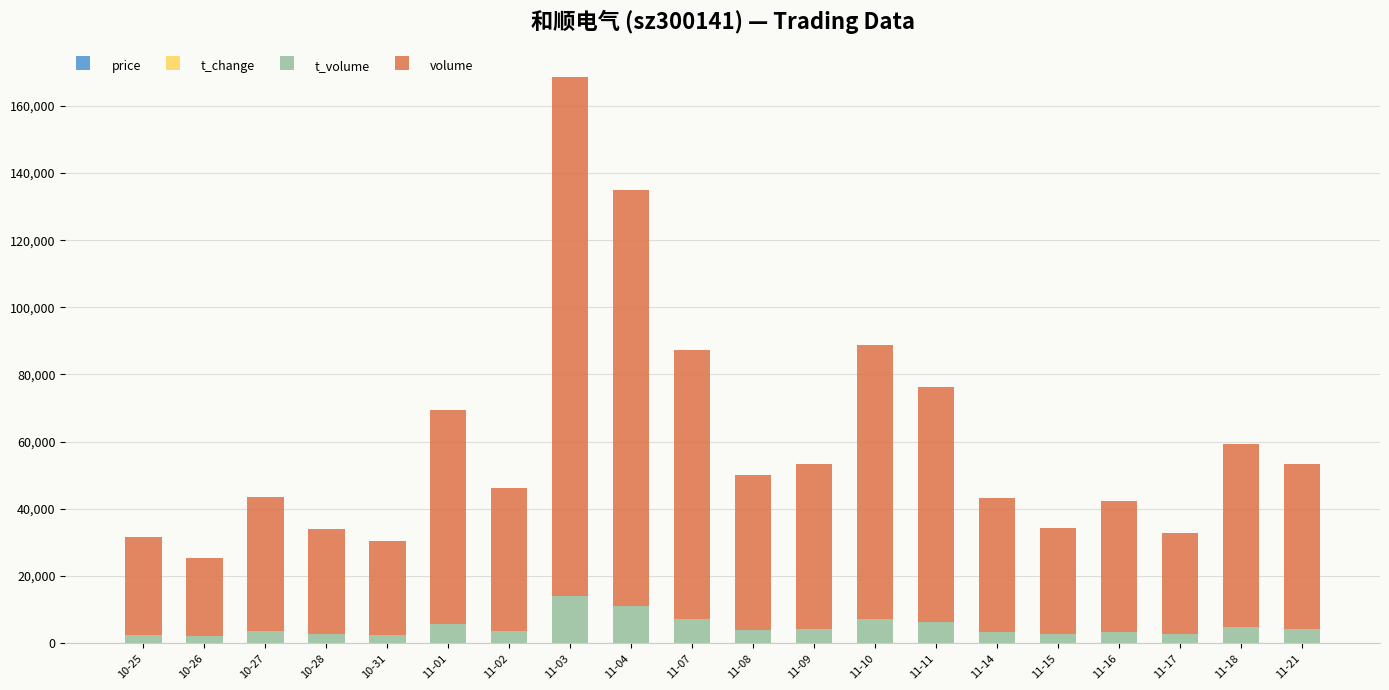

At which category is the sum across all series the highest?

11-03